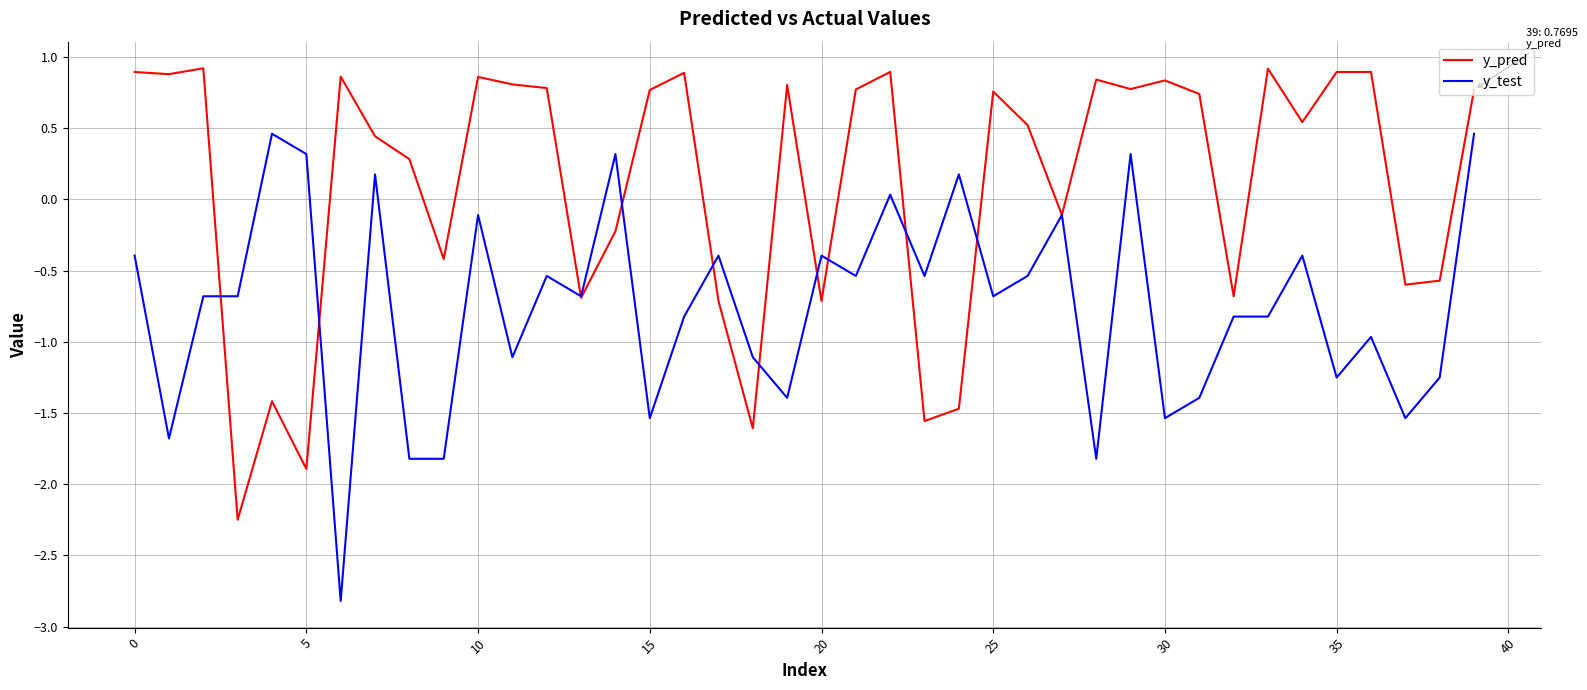

Which series has the largest total across all categories?

y_pred